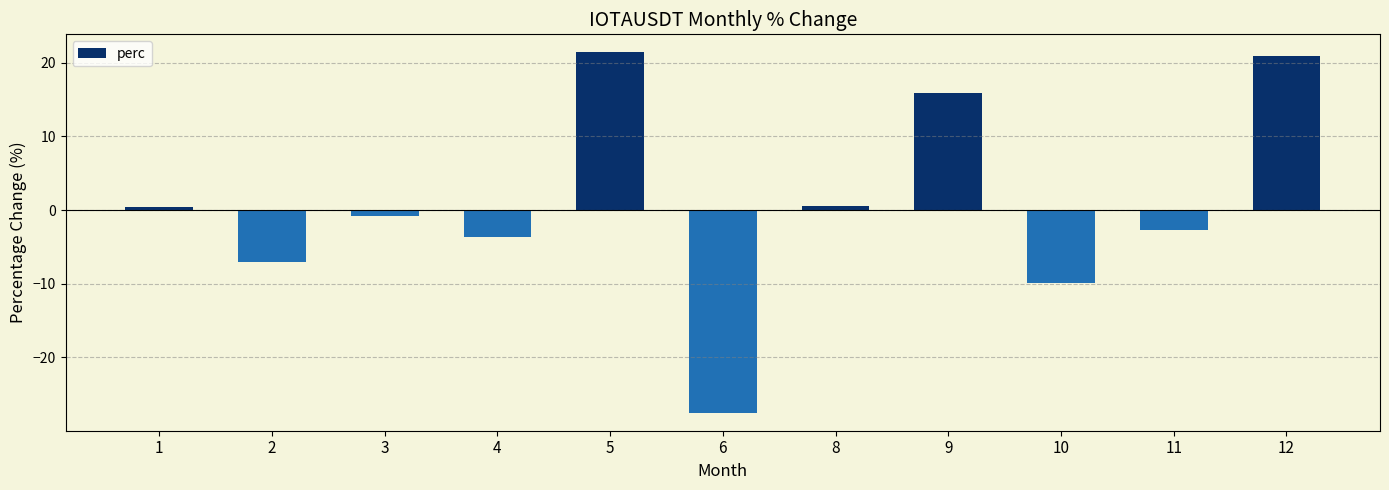

Which category has the lowest value across all series?

6